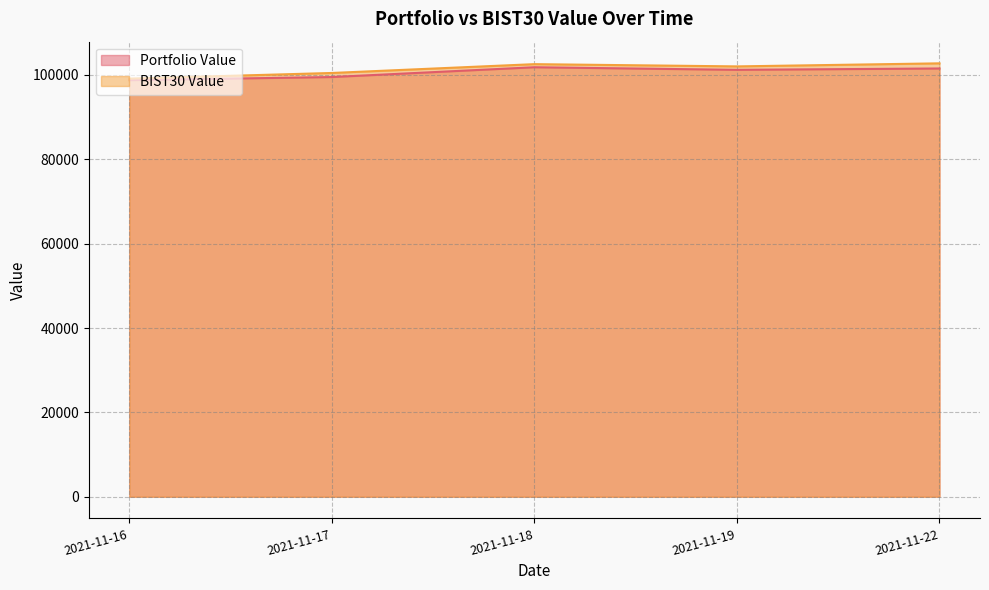

Between 2021-11-18 and 2021-11-17, which is larger?

2021-11-18